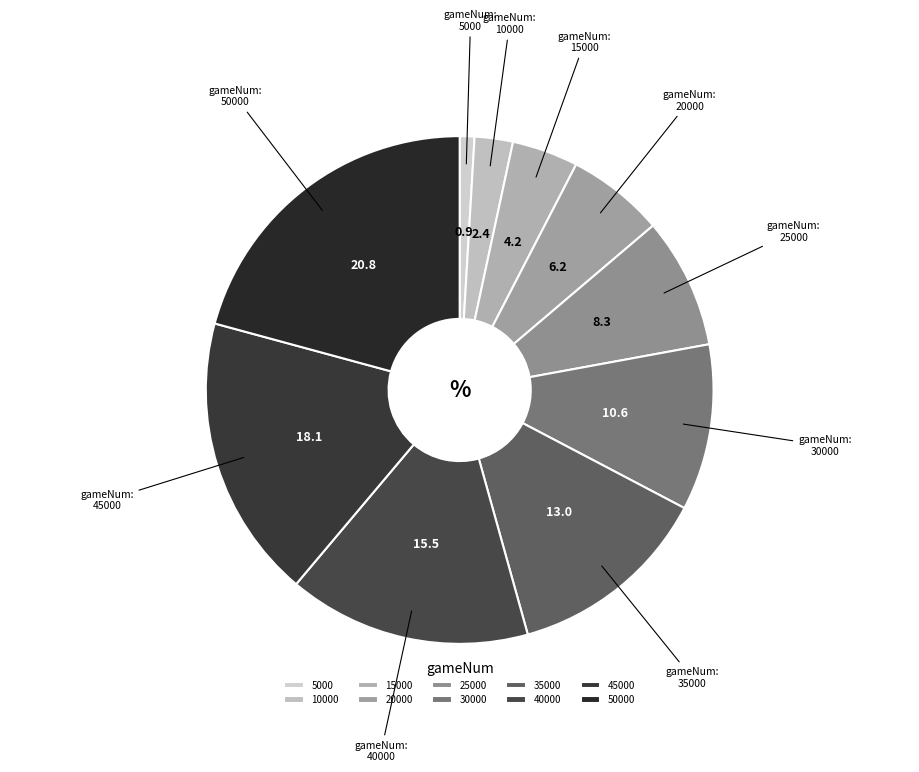

What is the smallest slice in the pie chart?

5000